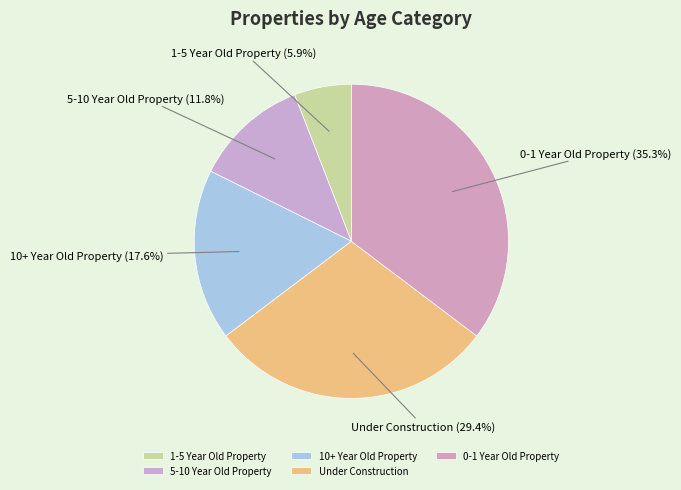

Which slice is the largest?

0-1 Year Old Property